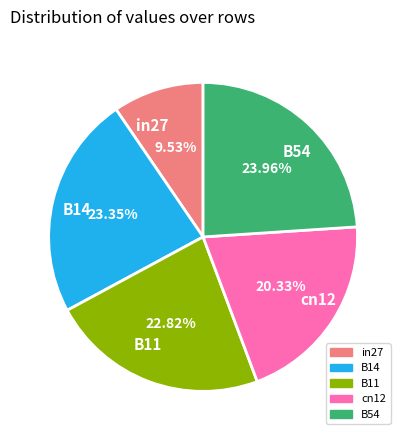

Count the number of slices in the pie.

5